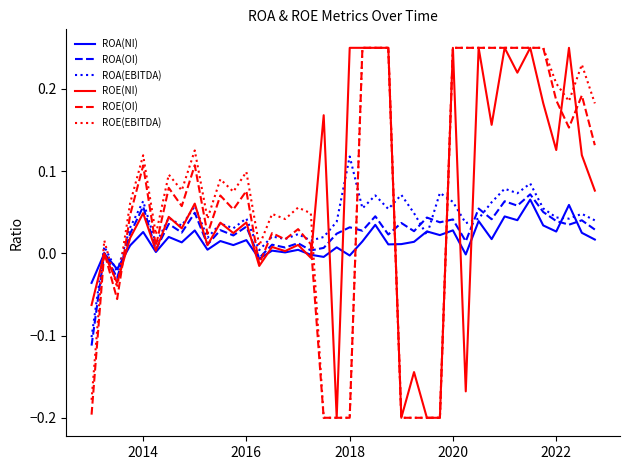

Reading left to right, list all the values displayed in this chart.

ROA(NI): -0.0	-0.0	-0.0	0.0	0.0	0.0	0.0	0.0	0.0	0.0	0.0	0.0	0.0	-0.0	0.0	0.0	0.0	-0.0	-0.0	0.0	-0.0	0.0	0.0	0.0	0.0	0.0	0.0	0.0	0.0	-0.0	0.0	0.0	0.0	0.0	0.1	0.0	0.0	0.1	0.0	0.0
ROA(OI): -0.1	0.0	-0.0	0.0	0.1	0.0	0.0	0.0	0.0	0.0	0.0	0.0	0.0	-0.0	0.0	0.0	0.0	0.0	0.0	0.0	0.0	0.0	0.0	0.0	0.0	0.0	0.0	0.0	0.0	0.0	0.1	0.0	0.1	0.1	0.1	0.1	0.0	0.0	0.0	0.0
ROA(EBITDA): -0.1	0.0	-0.0	0.0	0.1	0.0	0.0	0.0	0.1	0.0	0.0	0.0	0.0	0.0	0.0	0.0	0.0	0.0	0.0	0.0	0.1	0.1	0.1	0.1	0.1	0.0	0.0	0.1	0.1	0.0	0.0	0.1	0.1	0.1	0.1	0.1	0.0	0.0	0.0	0.0
ROE(NI): -0.1	-0.0	-0.0	0.0	0.0	0.0	0.0	0.0	0.1	0.0	0.0	0.0	0.0	-0.0	0.0	0.0	0.0	-0.0	0.2	-0.2	0.2	0.2	0.2	0.2	-0.2	-0.1	-0.2	-0.2	0.2	-0.2	0.2	0.2	0.2	0.2	0.2	0.2	0.1	0.2	0.1	0.1
ROE(OI): -0.2	0.0	-0.1	0.0	0.1	0.0	0.1	0.1	0.1	0.0	0.1	0.1	0.1	-0.0	0.0	0.0	0.0	0.0	-0.2	-0.2	-0.2	0.2	0.2	0.2	-0.2	-0.2	-0.2	-0.2	0.2	0.2	0.2	0.2	0.2	0.2	0.2	0.2	0.2	0.2	0.2	0.1
ROE(EBITDA): -0.2	0.0	-0.0	0.1	0.1	0.0	0.1	0.1	0.1	0.0	0.1	0.1	0.1	0.0	0.0	0.0	0.1	0.0	-0.2	-0.2	-0.2	0.2	0.2	0.2	-0.2	-0.2	-0.2	-0.2	0.2	0.2	0.2	0.2	0.2	0.2	0.2	0.2	0.2	0.2	0.2	0.2